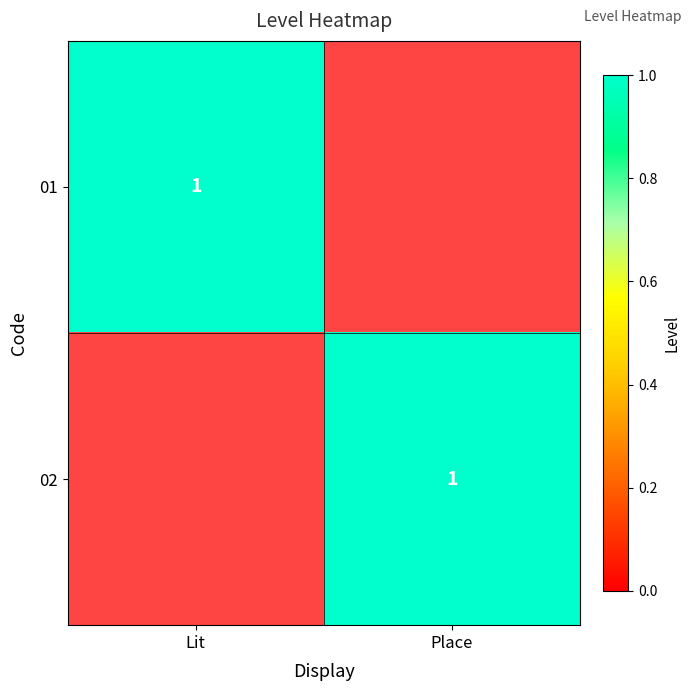

What is the sum of all 02 values?

1